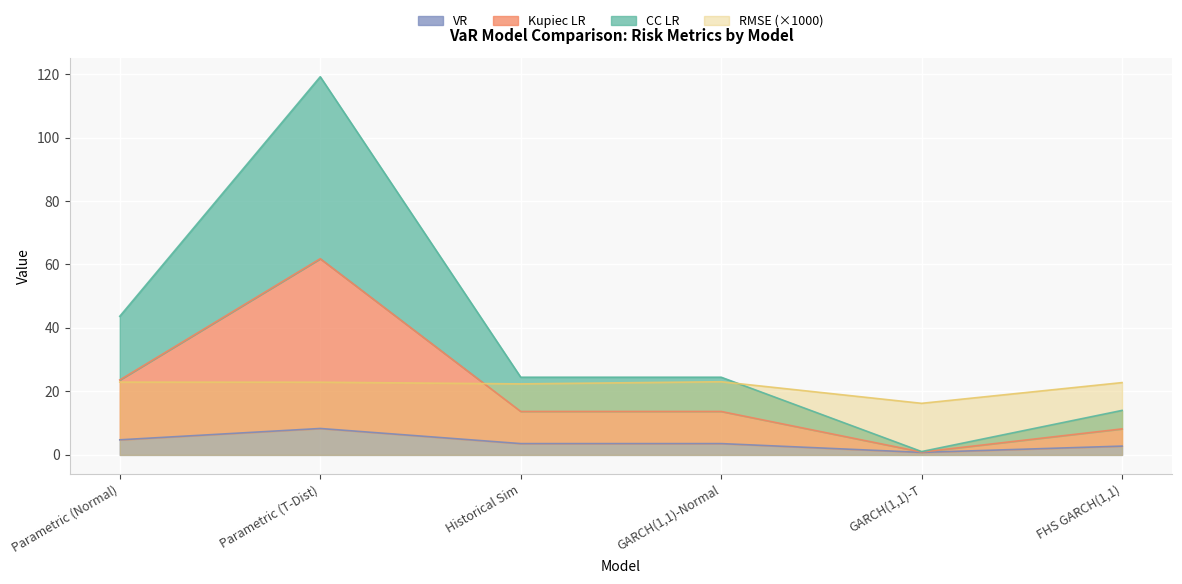

At which label does CC LR reach its minimum?

GARCH(1,1)-T